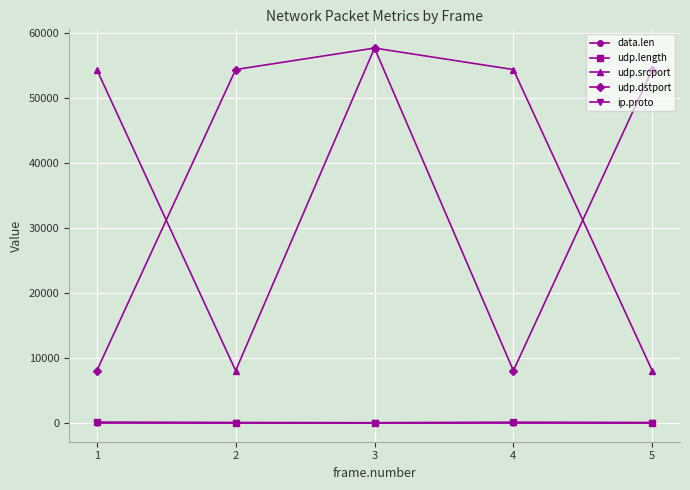

What are all the series names shown in the legend?

data.len, udp.length, udp.srcport, udp.dstport, ip.proto